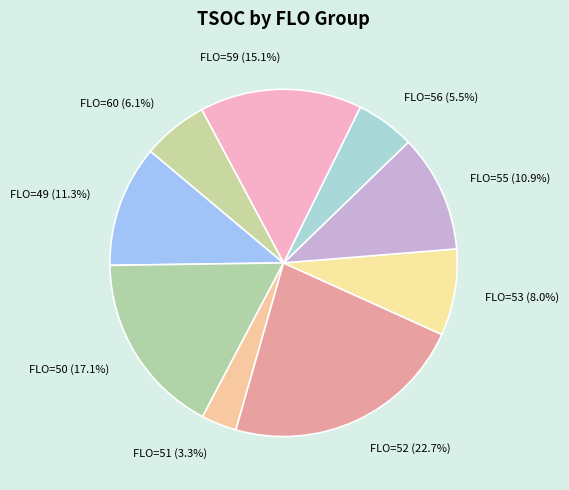

How many slices are in this pie chart?

9